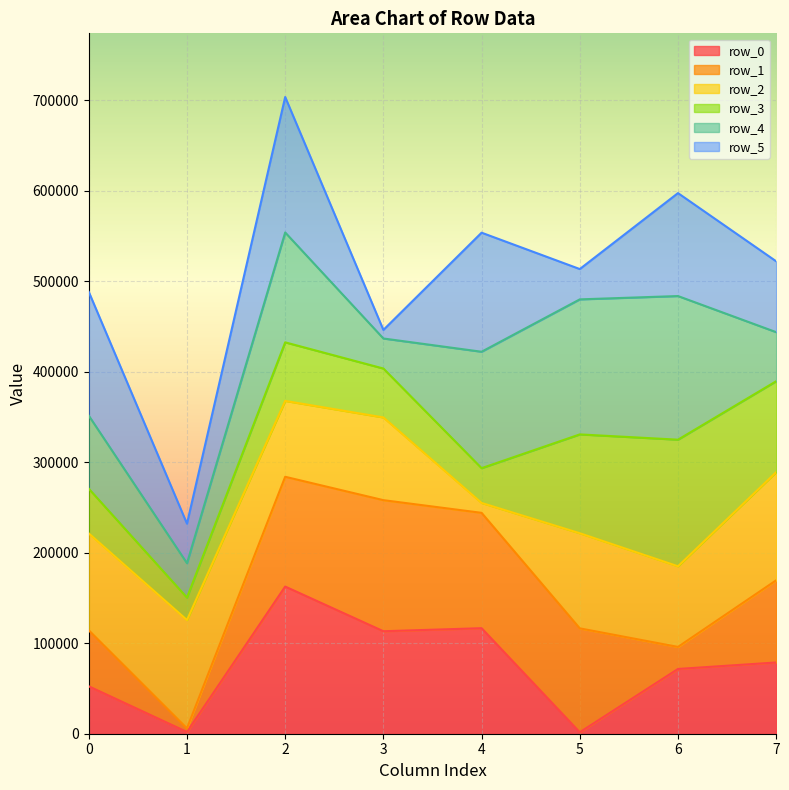

What is the highest value of the row_0 series?

162606.5